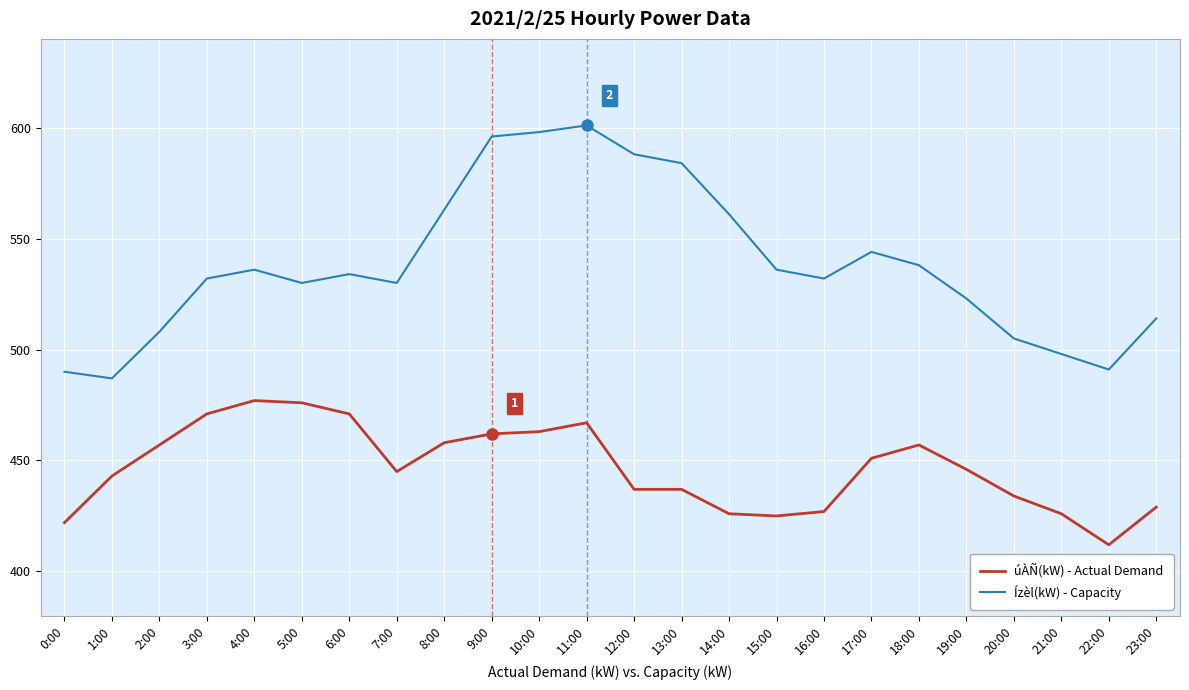

What is the lowest value of the úÀÑ(kW) - Actual Demand series?

412